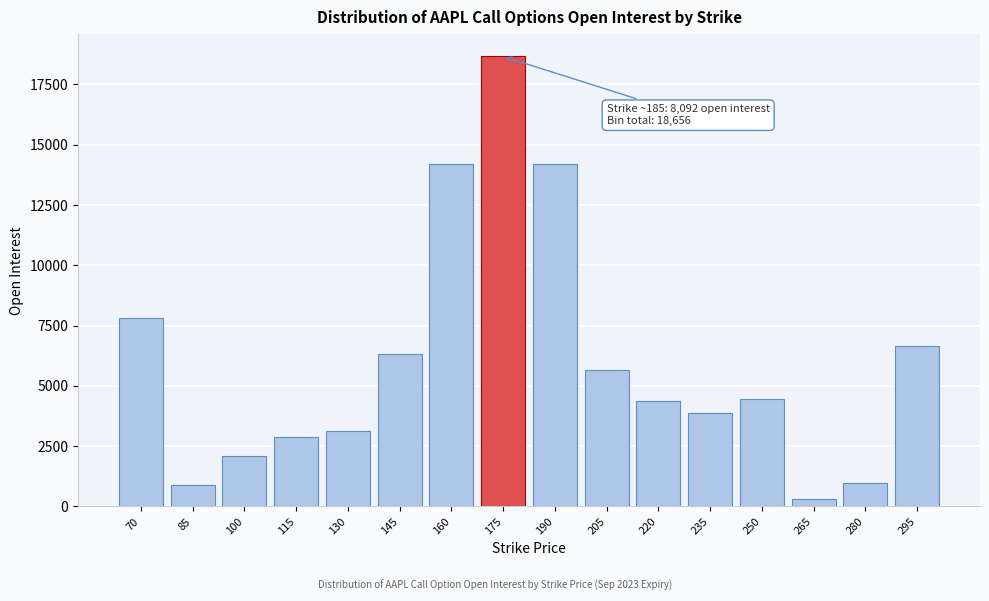

What is the maximum value shown in the chart?

18656